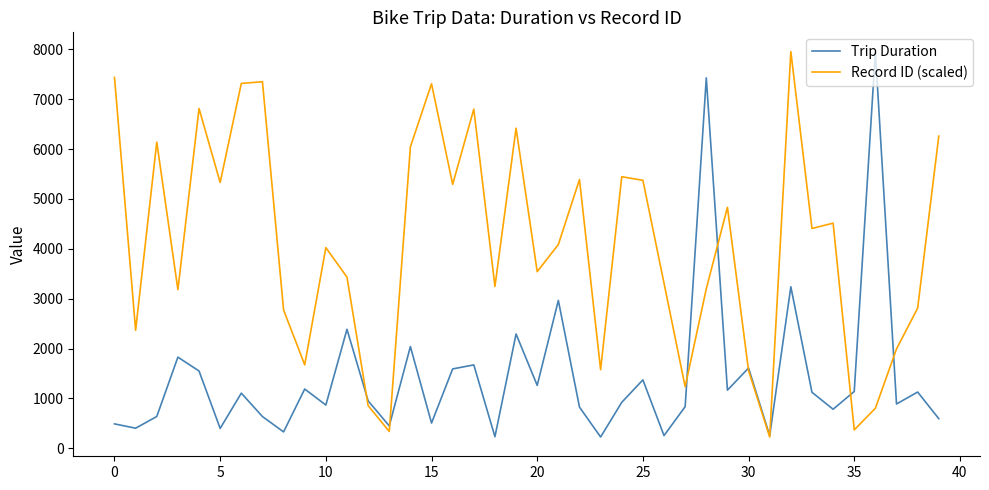

How many interior local peaks does the Trip Duration series have?

14